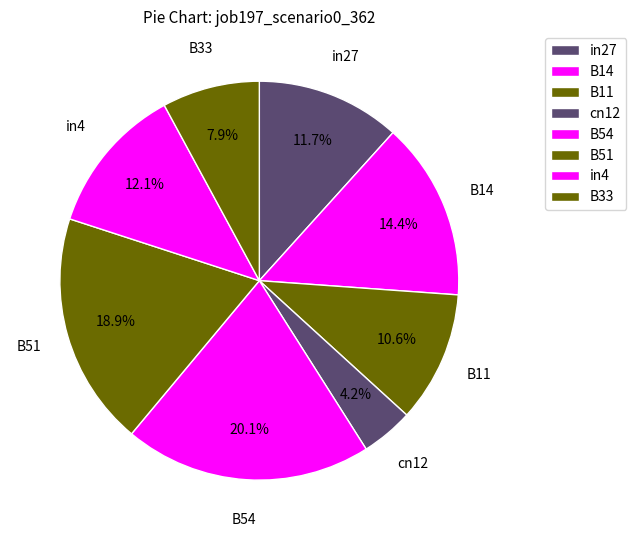

Does any single category account for the majority?

No